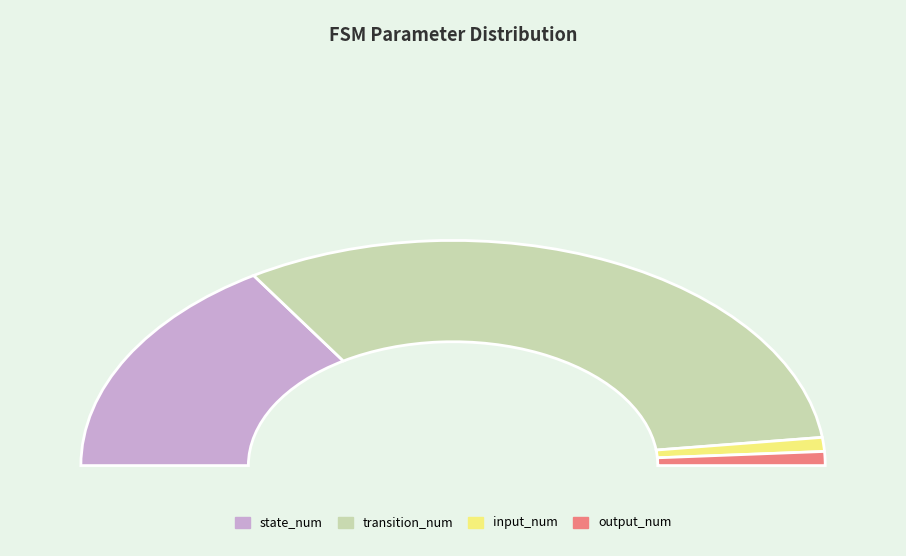

How many slices are in this pie chart?

4